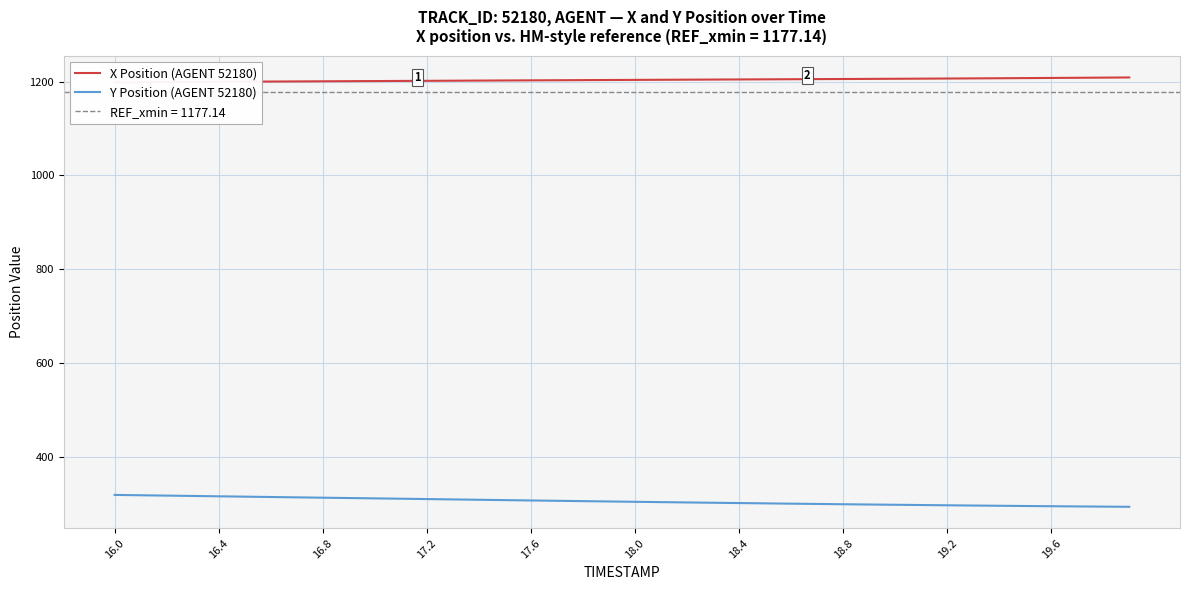

The value of Y Position (AGENT 52180) at 17.6 is 447.7. True or false?

False